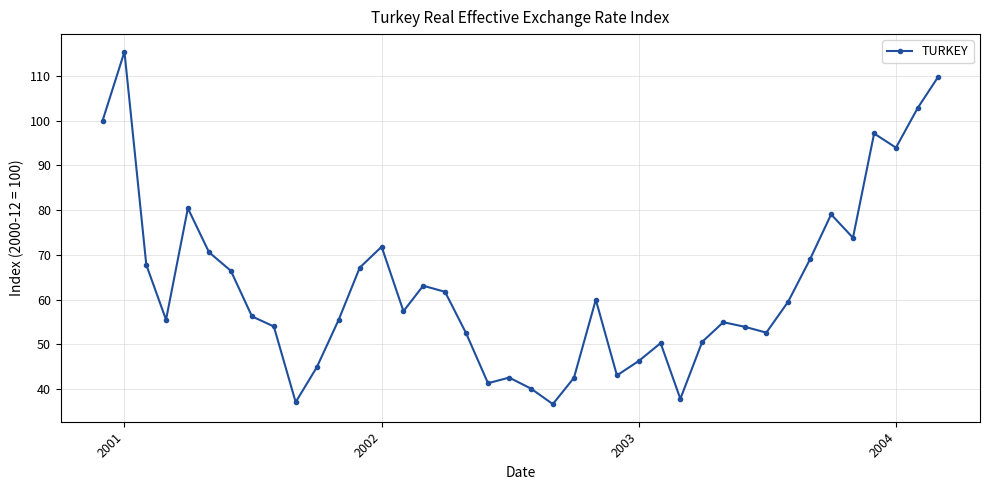

What is the difference between the maximum and second lowest values?

78.2